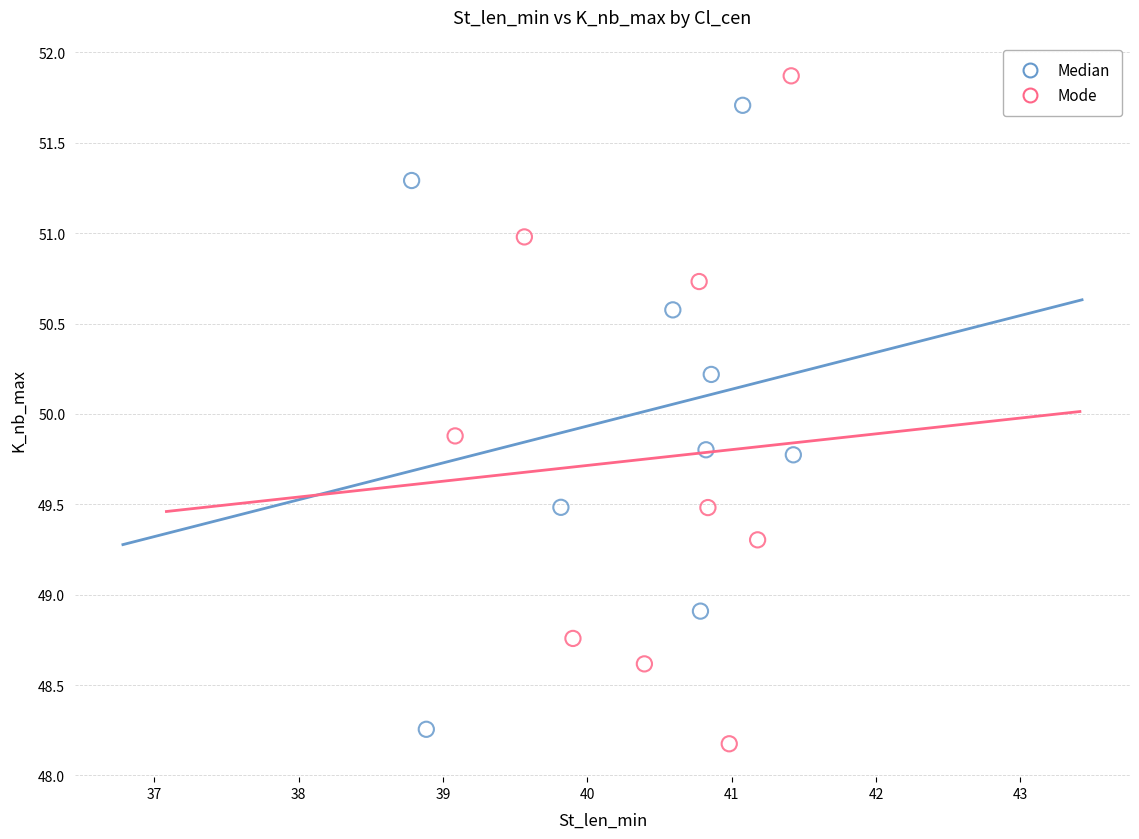

What are all the series names shown in the legend?

Median, Mode